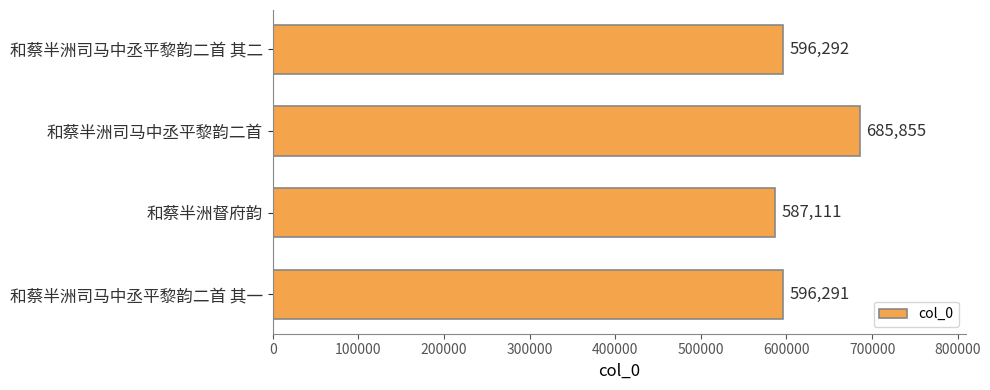

How many bars are there in total?

4